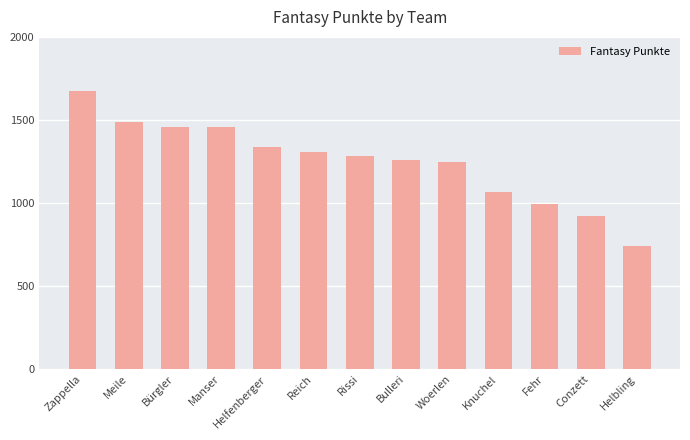

What is the ratio of the value at Meile to the value at Bürgler?

1.0